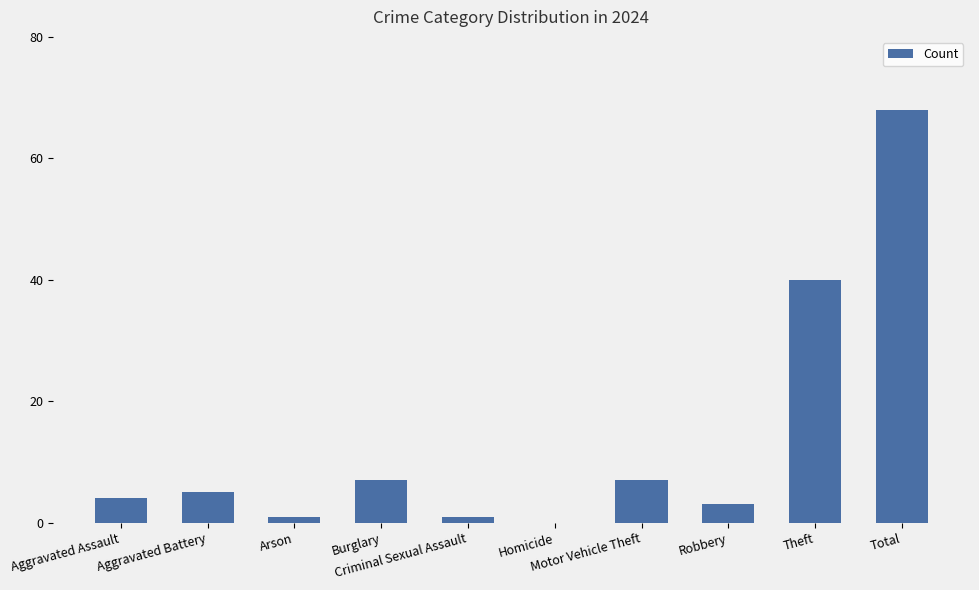

What is the difference between the values at Aggravated Battery and Motor Vehicle Theft?

2